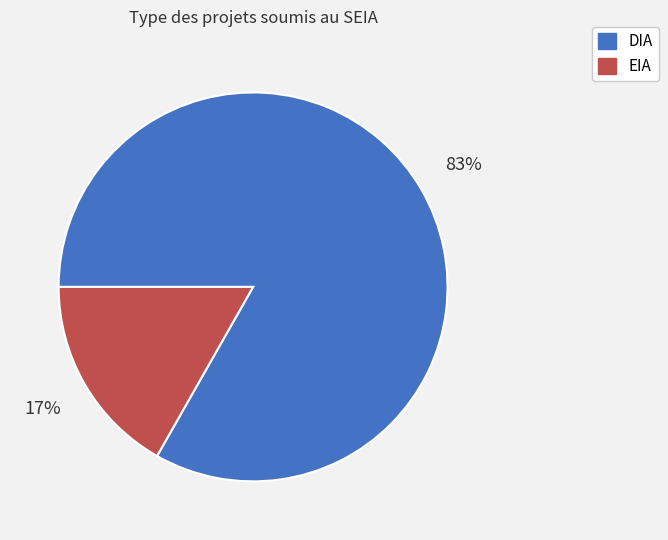

To the nearest percent, what portion does DIA represent?

83%